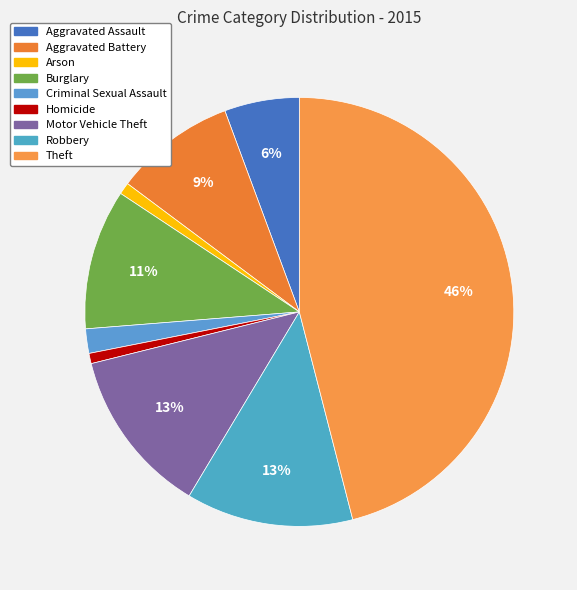

What is the total percentage of Theft and Robbery?

58.6%